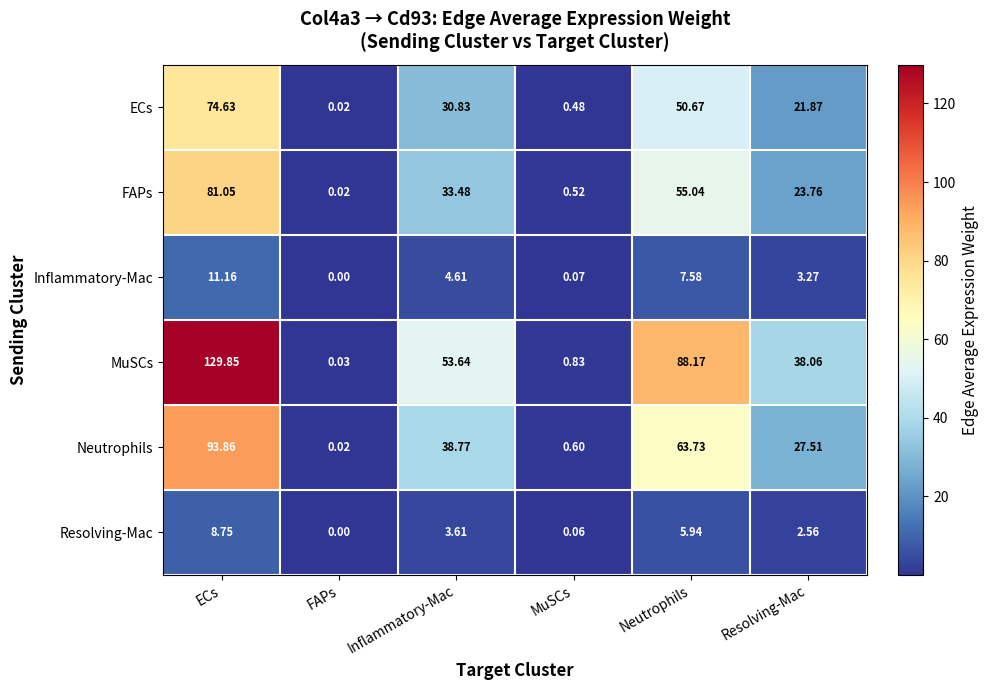

List the series in order of their peak value, lowest first.

Resolving-Mac, Inflammatory-Mac, ECs, FAPs, Neutrophils, MuSCs